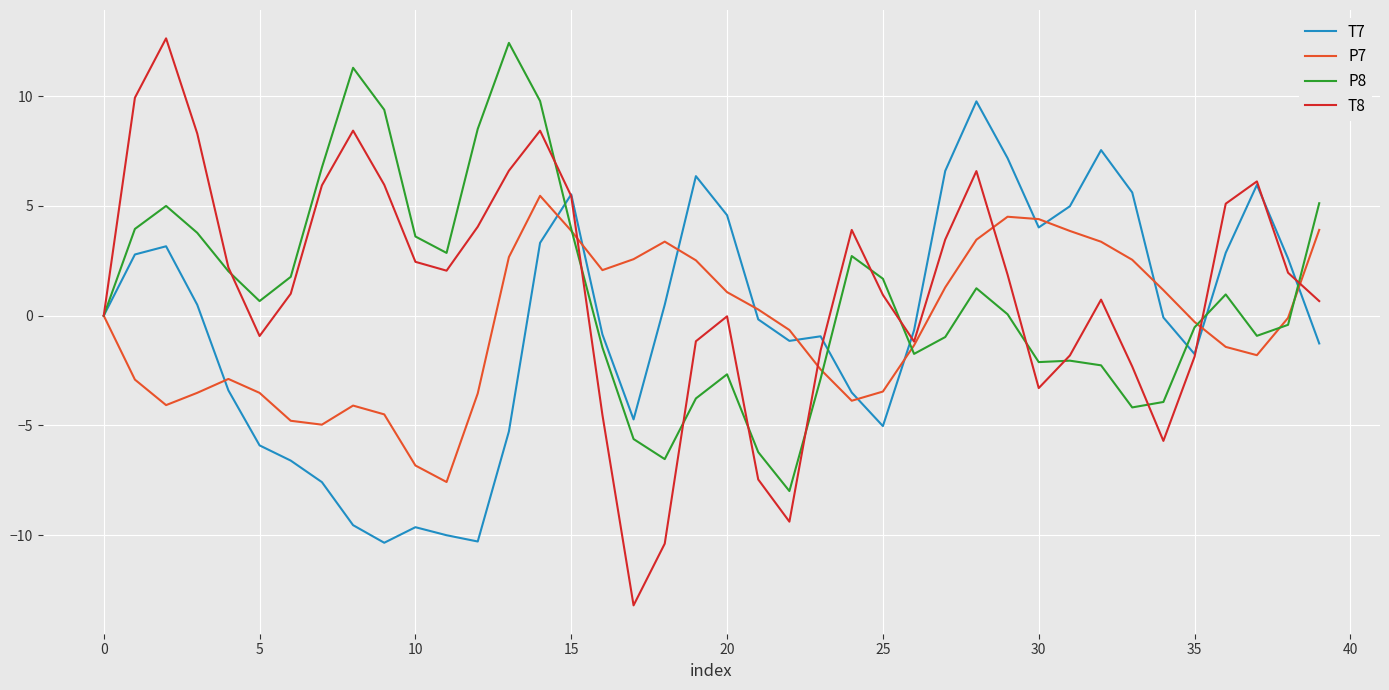

What is the maximum value for P7?

5.5